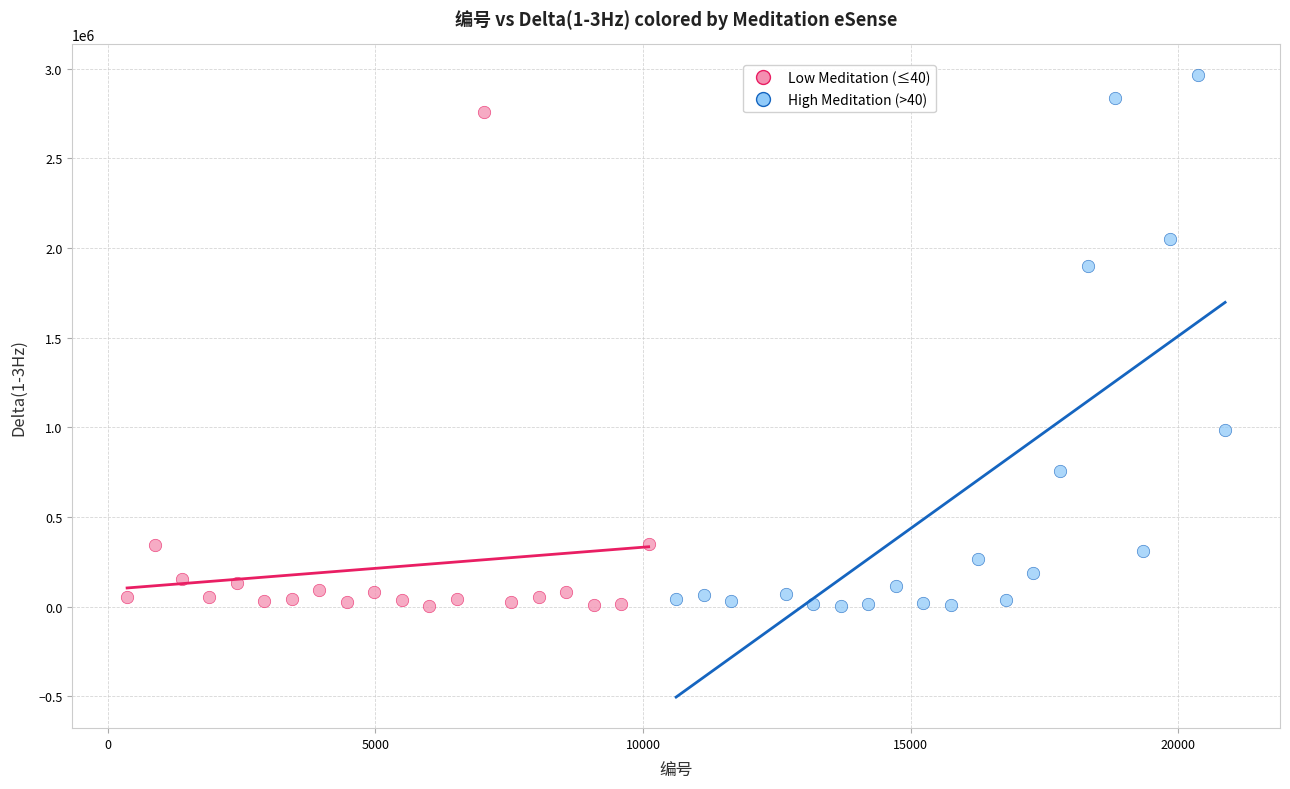

What are all the series names shown in the legend?

Low Meditation (≤40), High Meditation (>40)